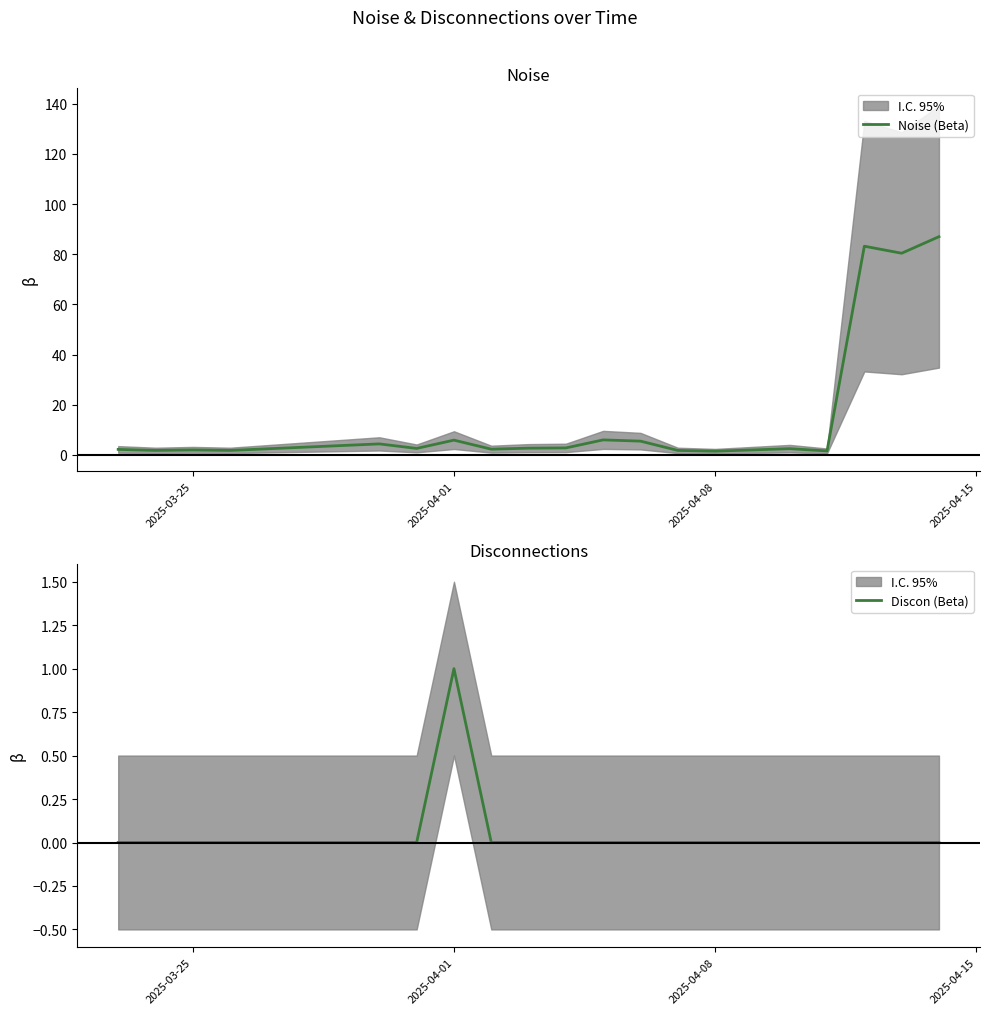

Reading left to right, what are all the values shown in this chart?

Noise (Beta): 2.2	1.8	2.0	1.8	4.4	2.6	5.9	2.3	2.7	2.8	6.0	5.5	1.8	1.5	2.0	2.5	1.6	83.2	80.4	87.0
Discon (Beta): 0.0	0.0	0.0	0.0	0.0	0.0	1.0	0.0	0.0	0.0	0.0	0.0	0.0	0.0	0.0	0.0	0.0	0.0	0.0	0.0